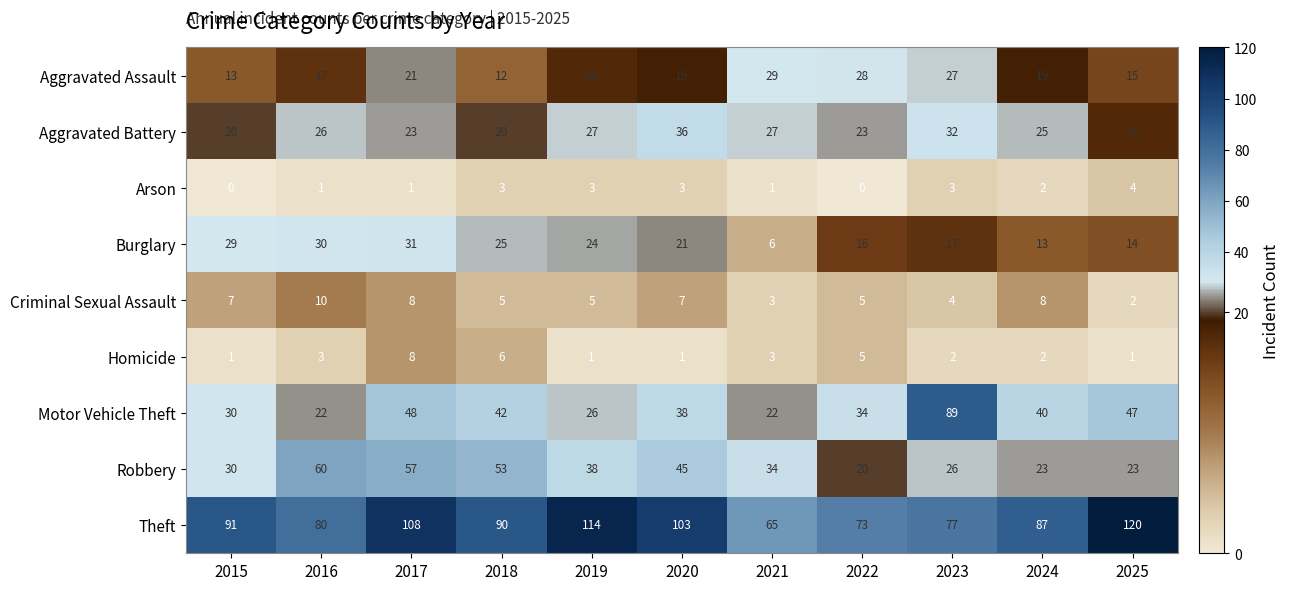

Rank the series by their maximum value, from highest to lowest.

Theft, Motor Vehicle Theft, Robbery, Aggravated Battery, Burglary, Aggravated Assault, Criminal Sexual Assault, Homicide, Arson